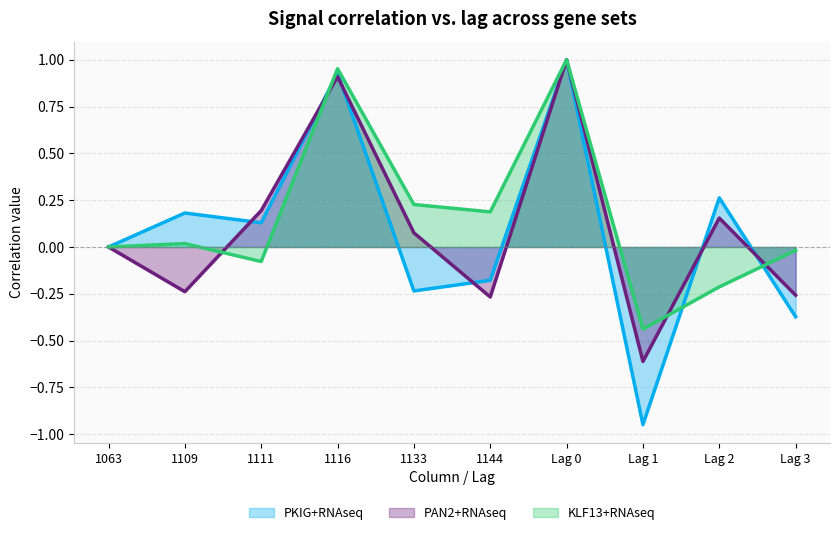

How many intersections are there between KLF13+RNAseq and PKIG+RNAseq?

3